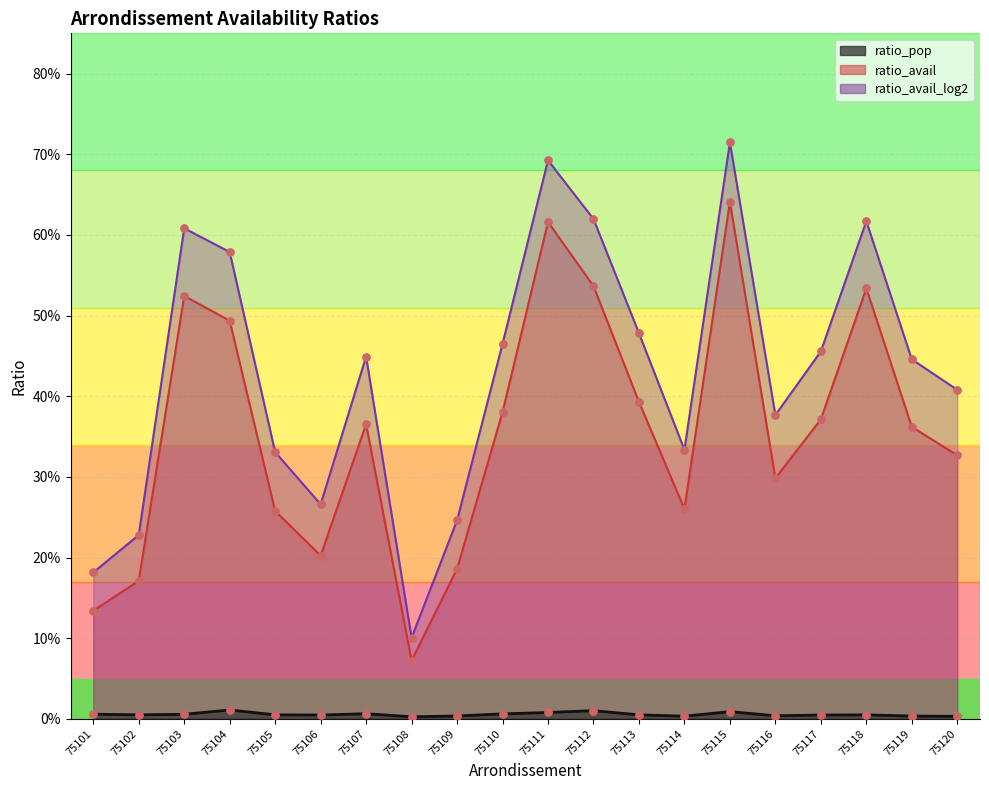

At how many categories does at least one series exceed 0?

20